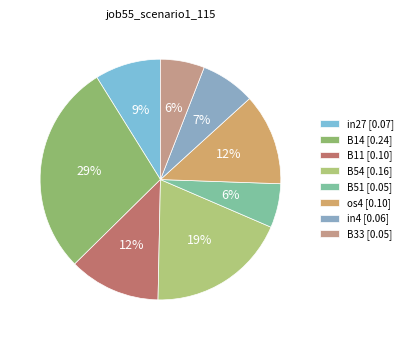

The B54 slice represents 4% of the pie. True or false?

False